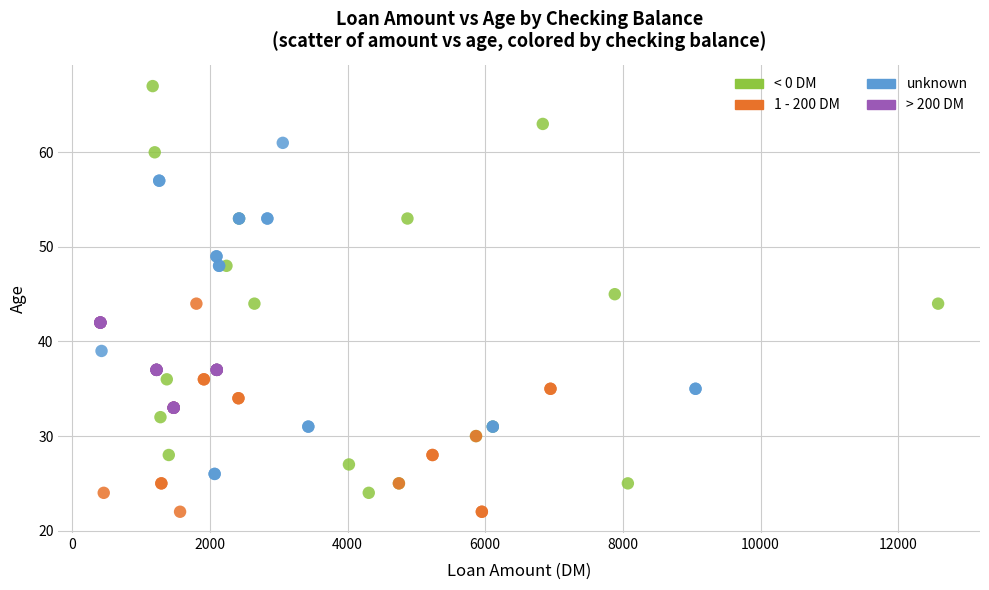

Which series reaches the minimum Y coordinate?

1 - 200 DM